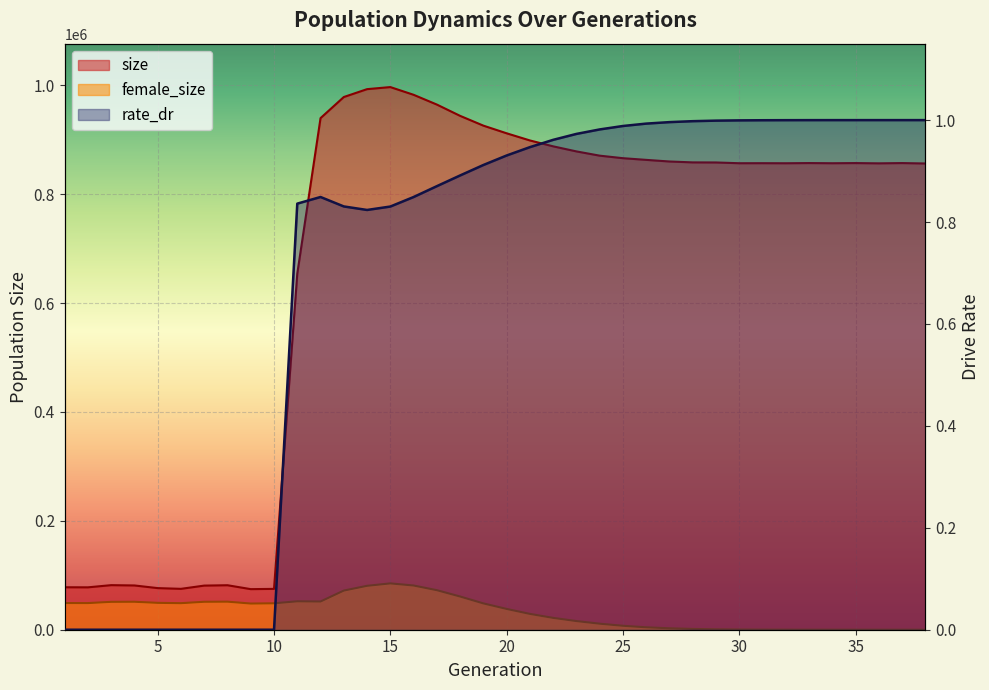

True or false: size and female_size cross at least once.

False